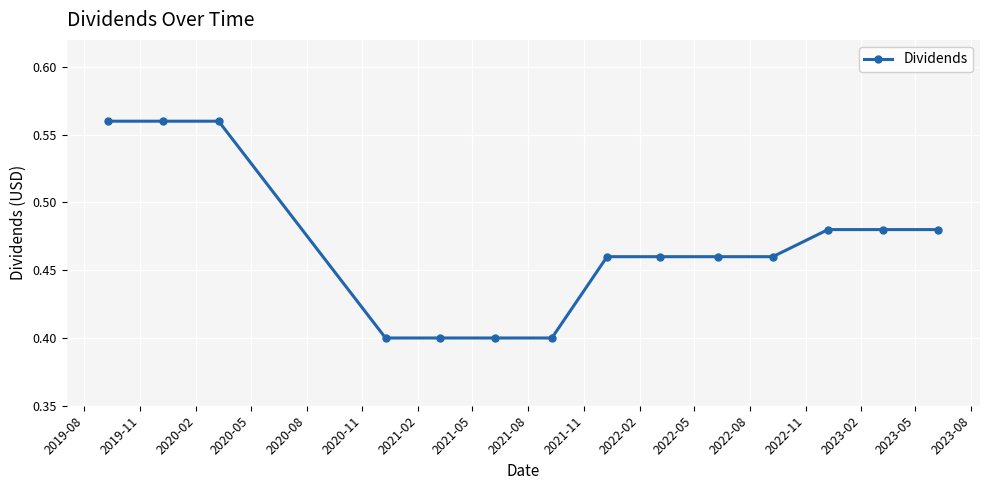

How many values are between 0 and 1?

14